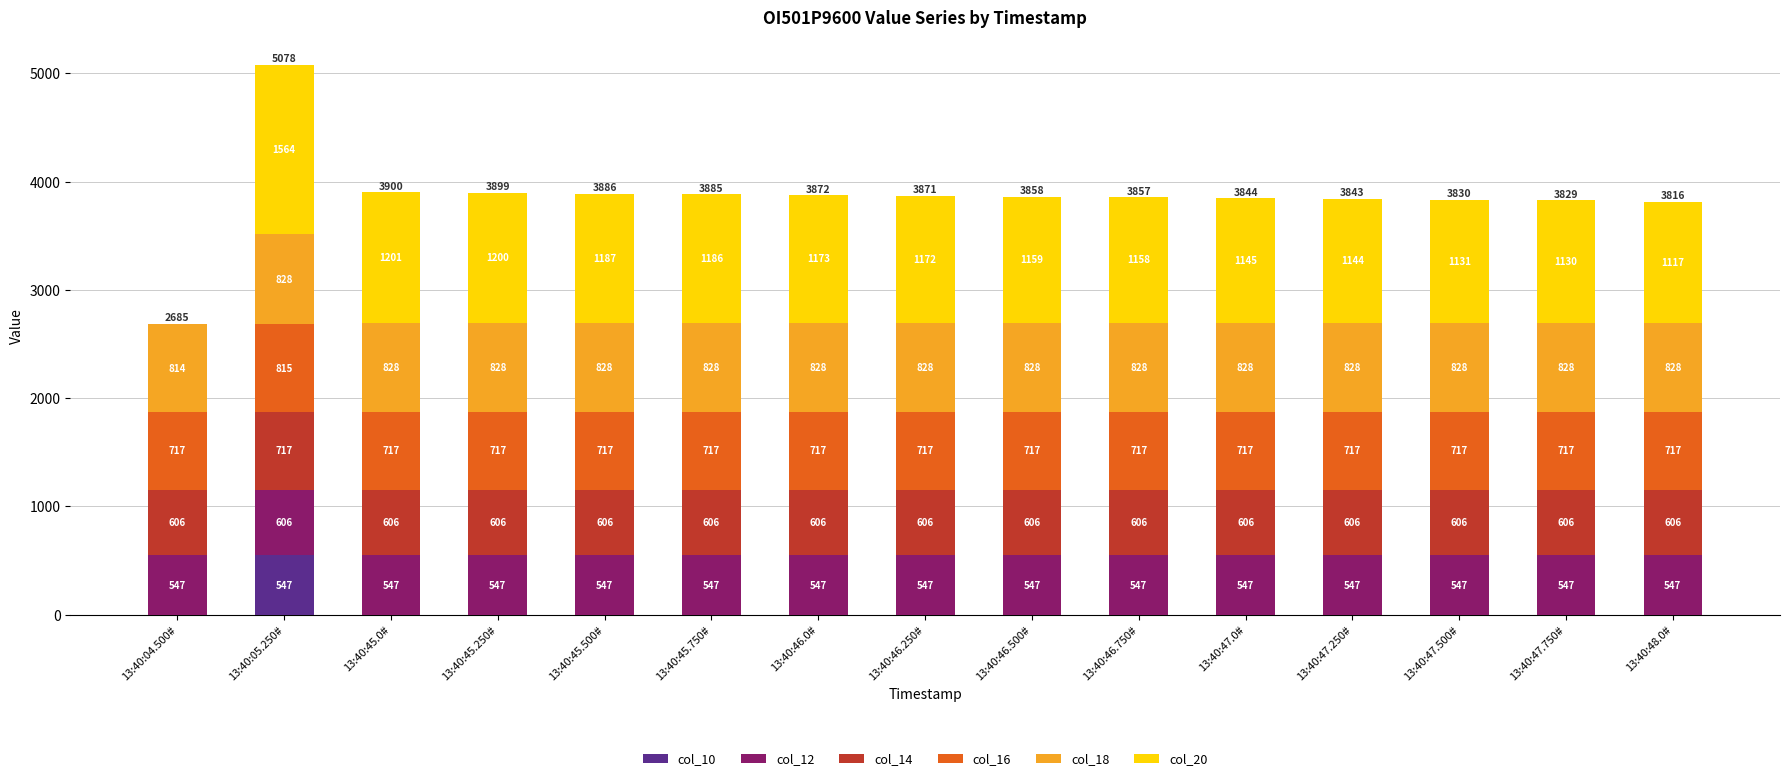

At which category is the sum across all series the highest?

13:40:05.250#